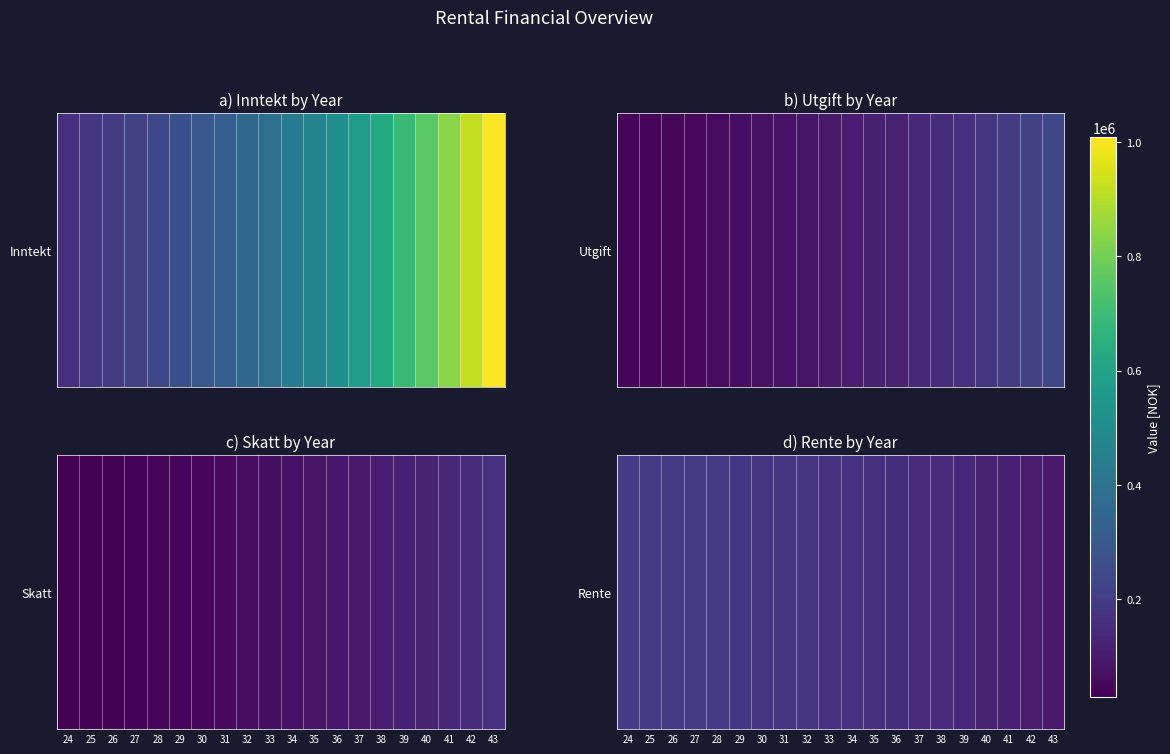

What is the sum of the values at 26 and 35?

358044